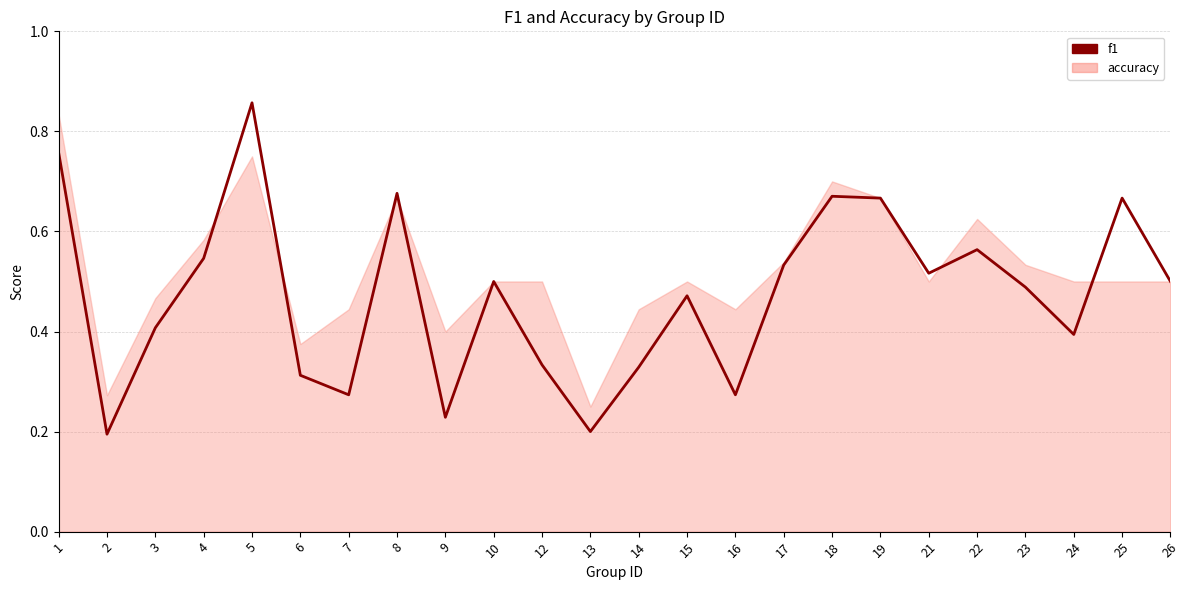

What is the greatest value displayed?

0.9